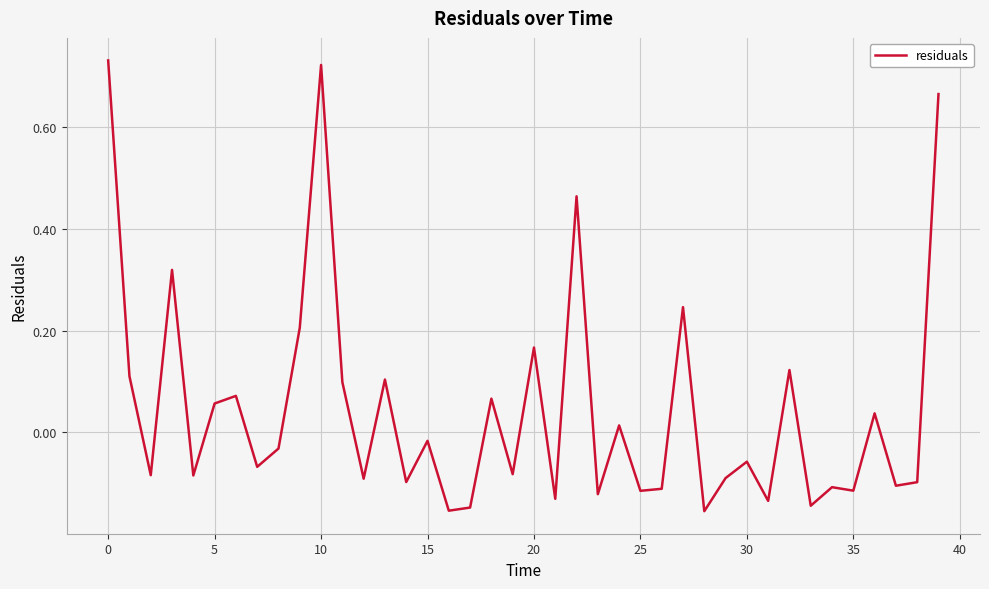

What is the difference between the maximum and minimum values?

0.9